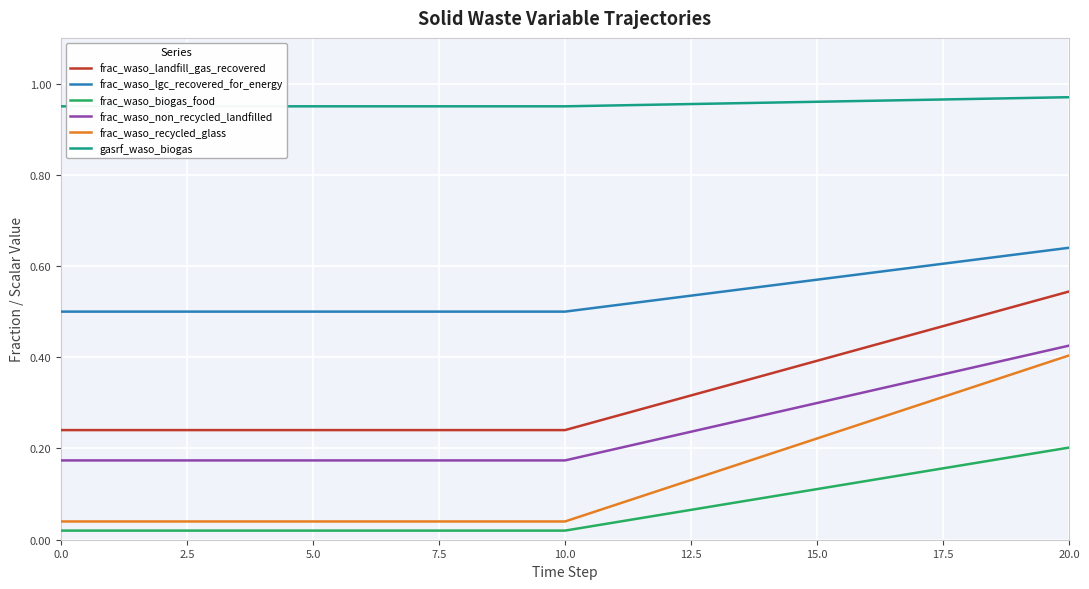

What is the difference between the maximum and minimum values in the frac_waso_lgc_recovered_for_energy series?

0.1